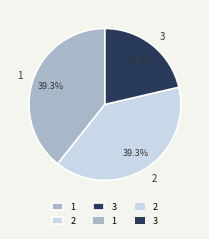

Combined, what portion of the pie is 1 and 2?

78.6%